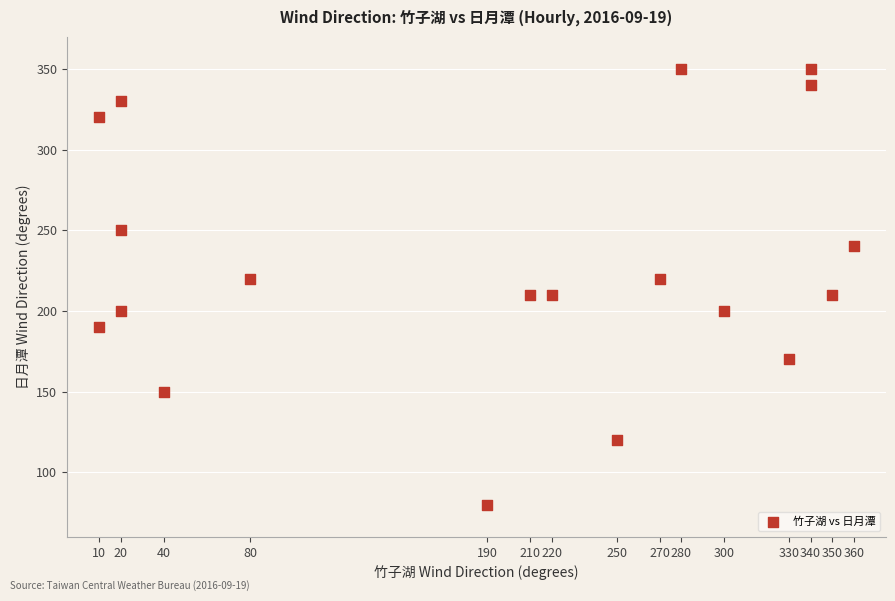

What is the range of X values (max minus min)?

350